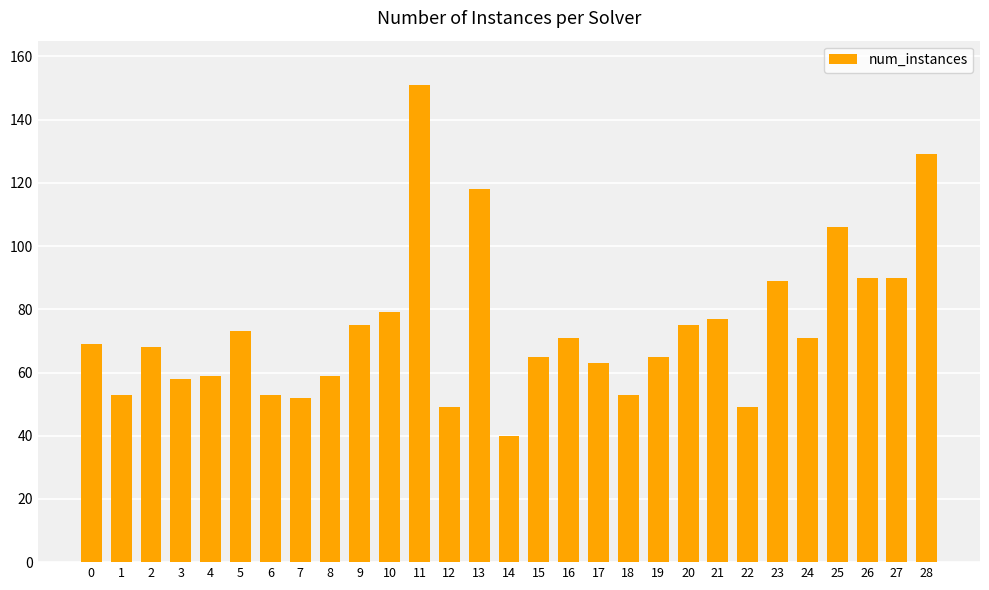

What is the average value?

74